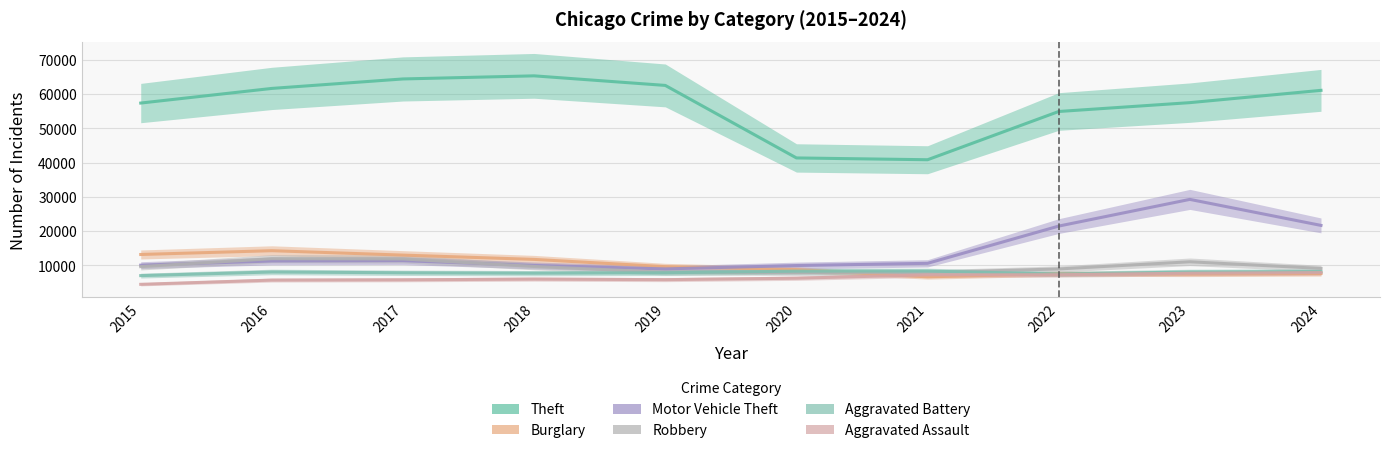

Between 2019 and 2020, which series saw the biggest shift?

Theft